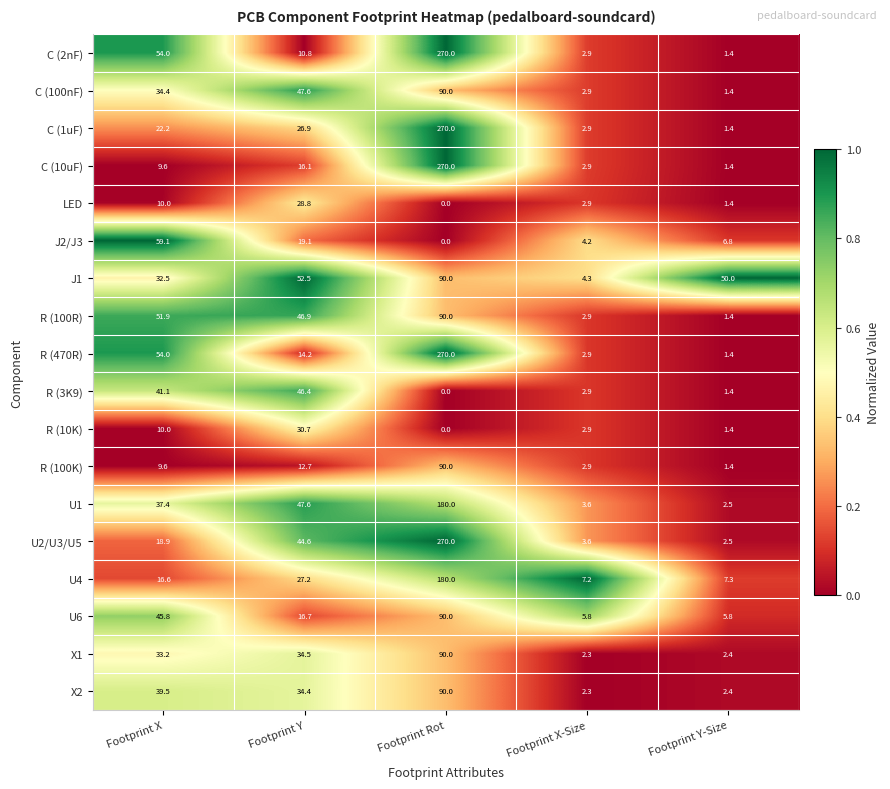

Which series has the largest total across all categories?

R (470R)